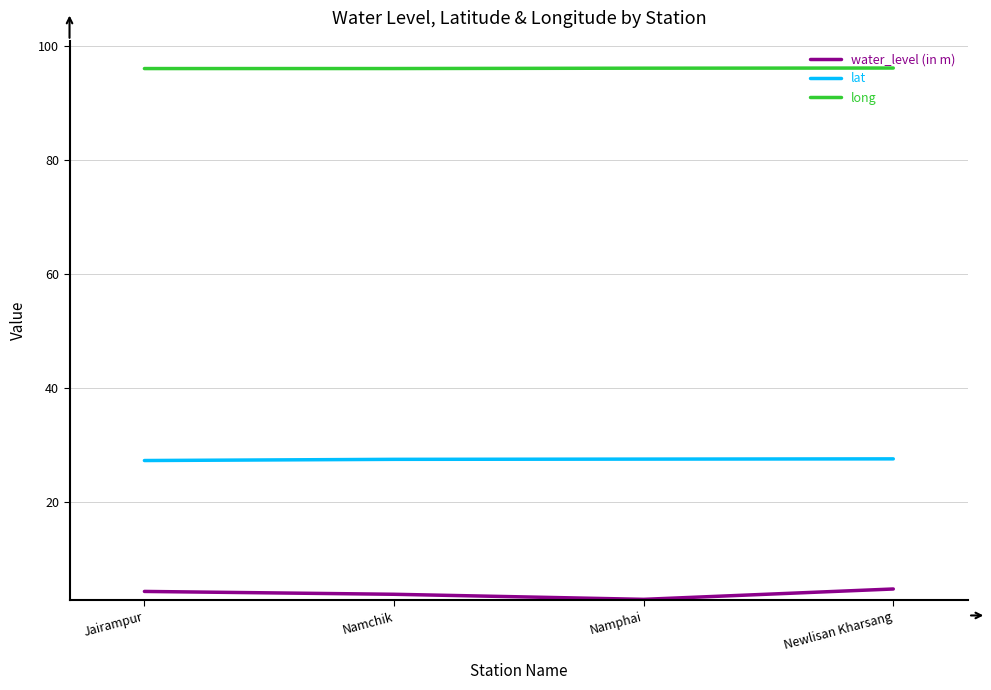

How many lines are shown in the chart?

3